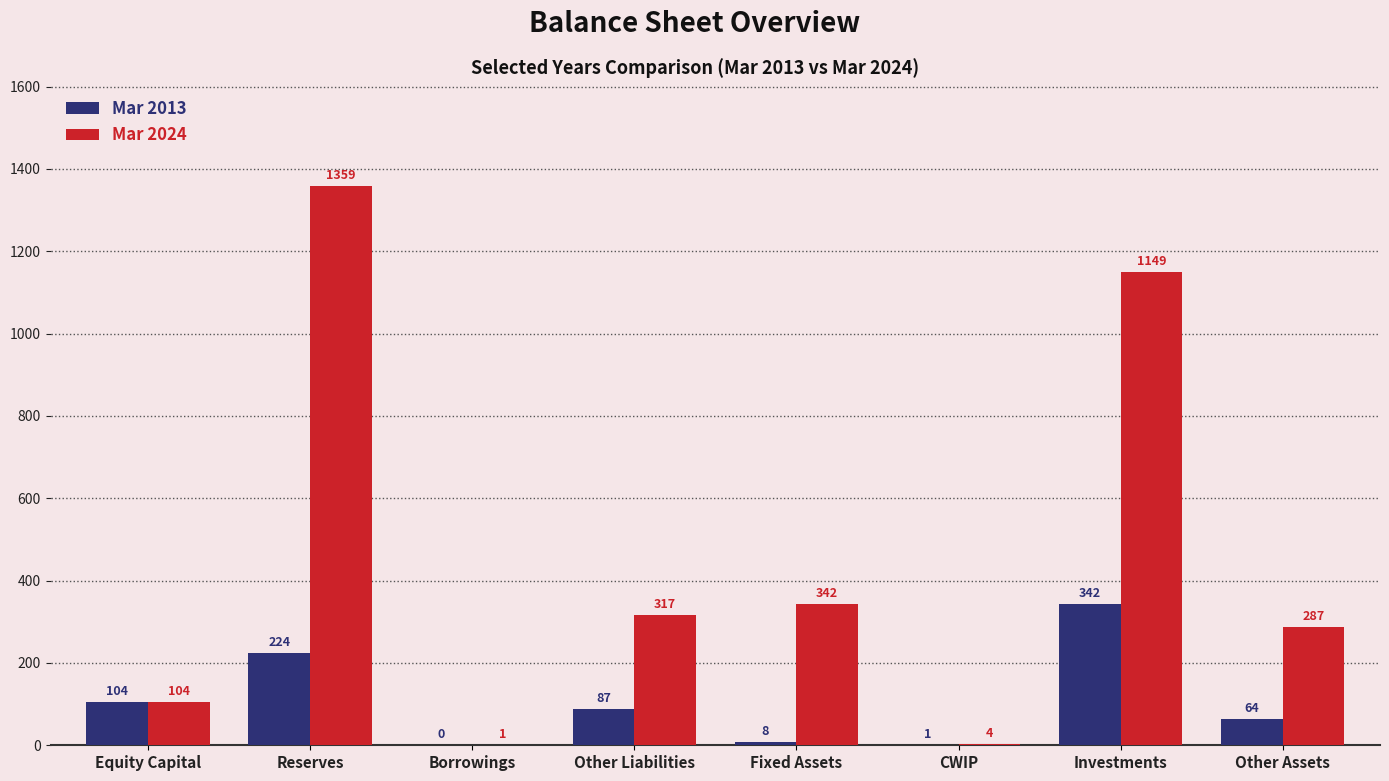

Where is Mar 2024 nearest to the value 680?

Fixed Assets